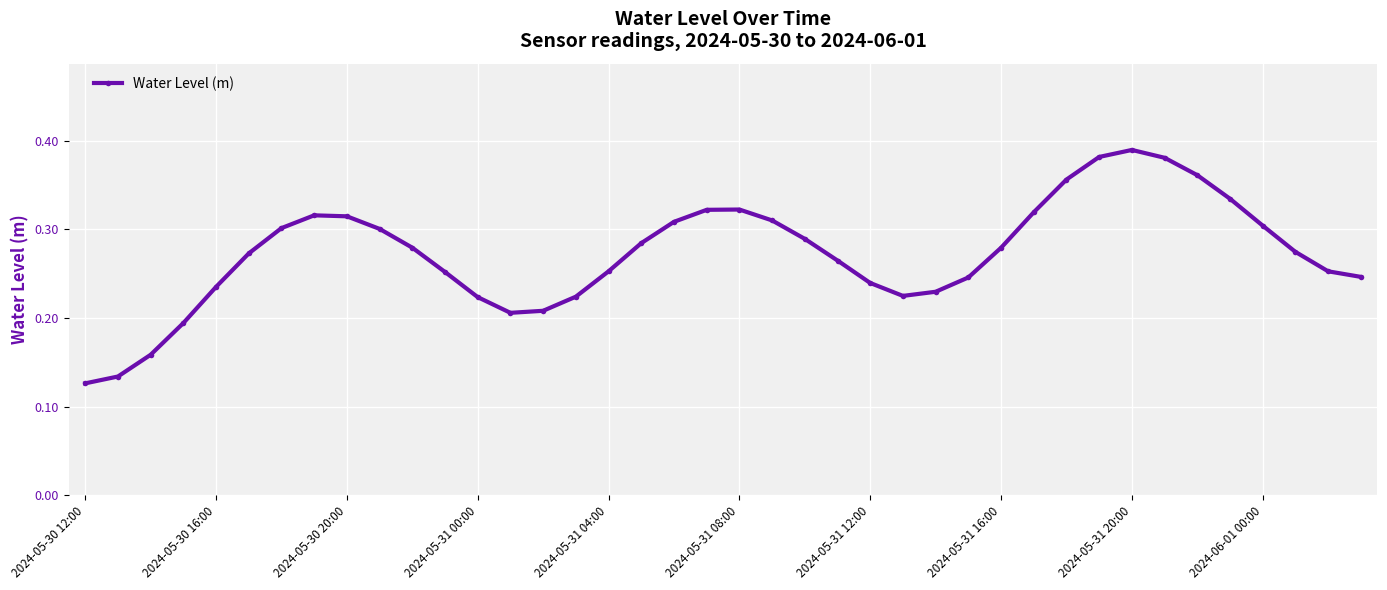

What is the sum of all values?

10.9